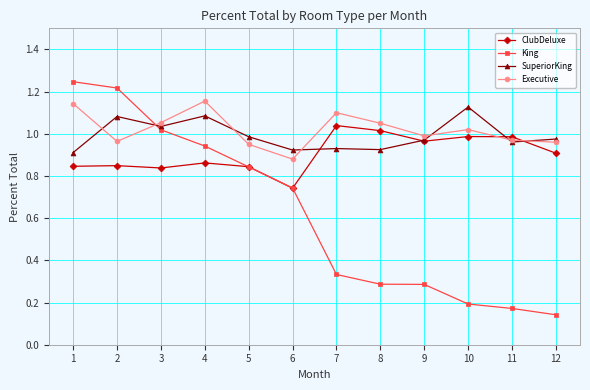

At which label does ClubDeluxe reach its minimum?

6